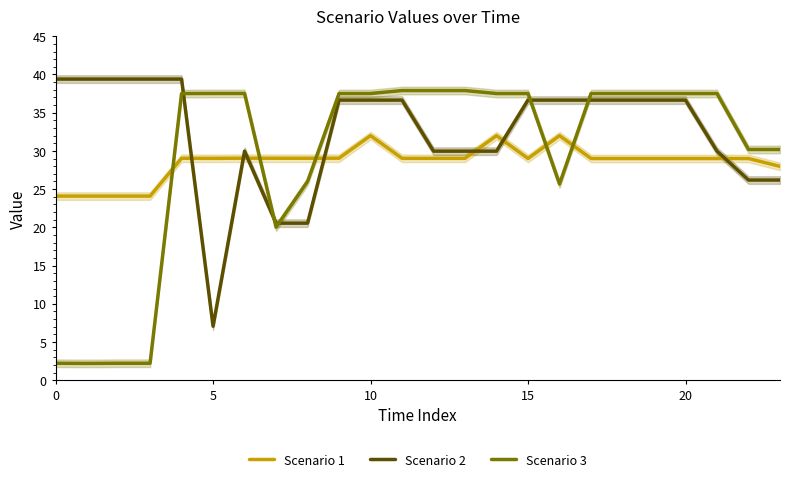

What is the label of the 9th point from the right?

15